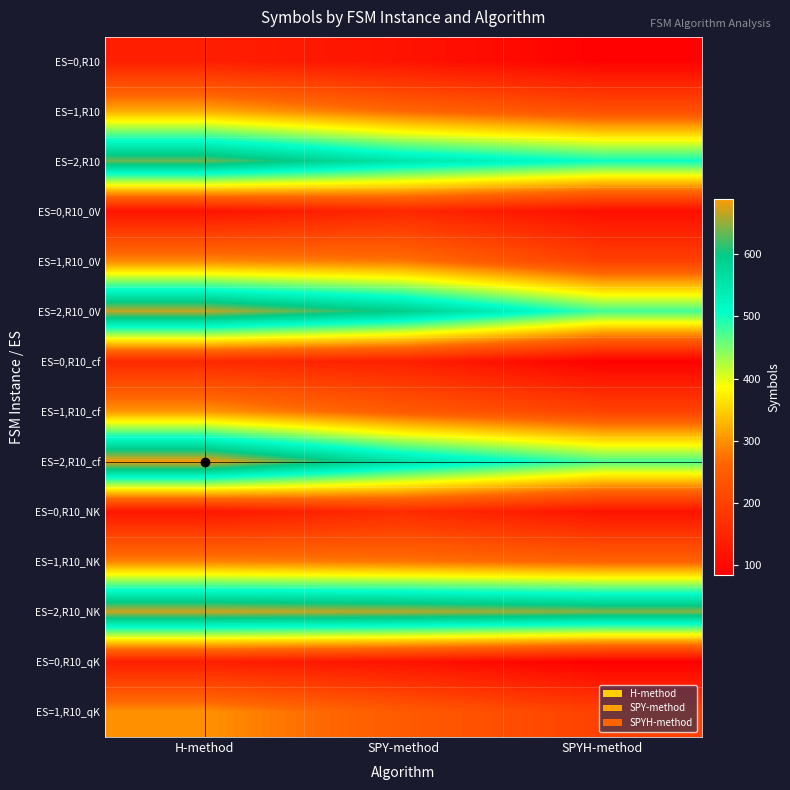

What is the spread (max minus min) of values at SPYH-method?

563